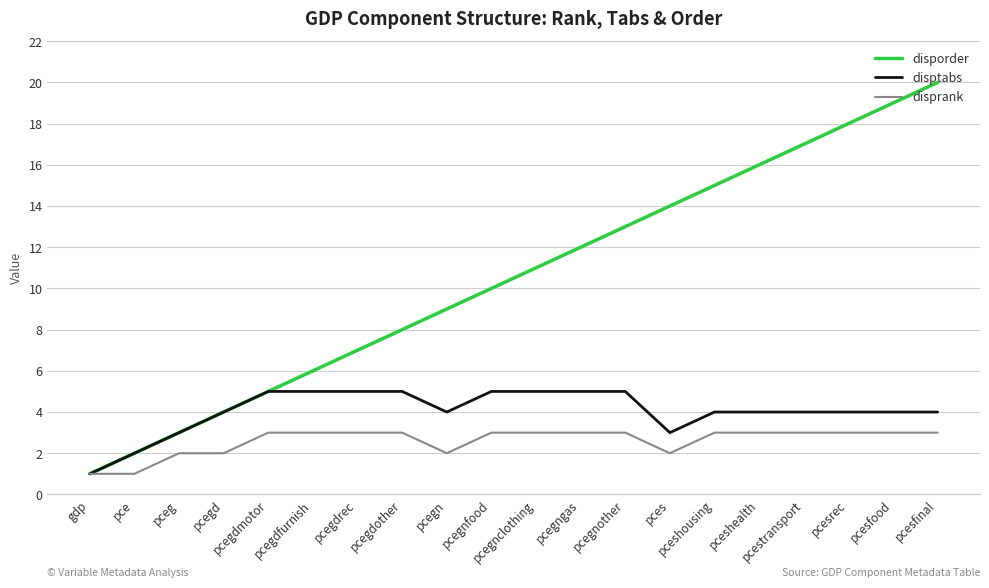

Which category has the highest value across all series?

pcesfinal